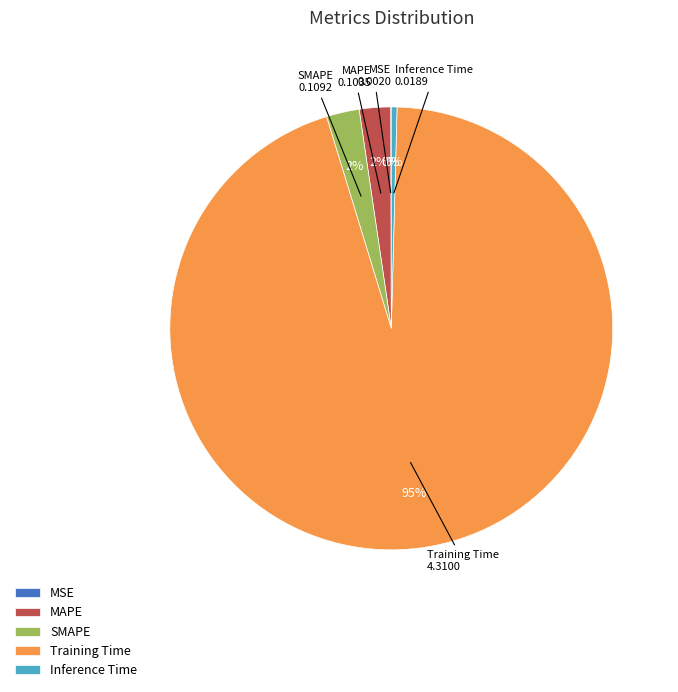

Which slice is the largest?

Training Time